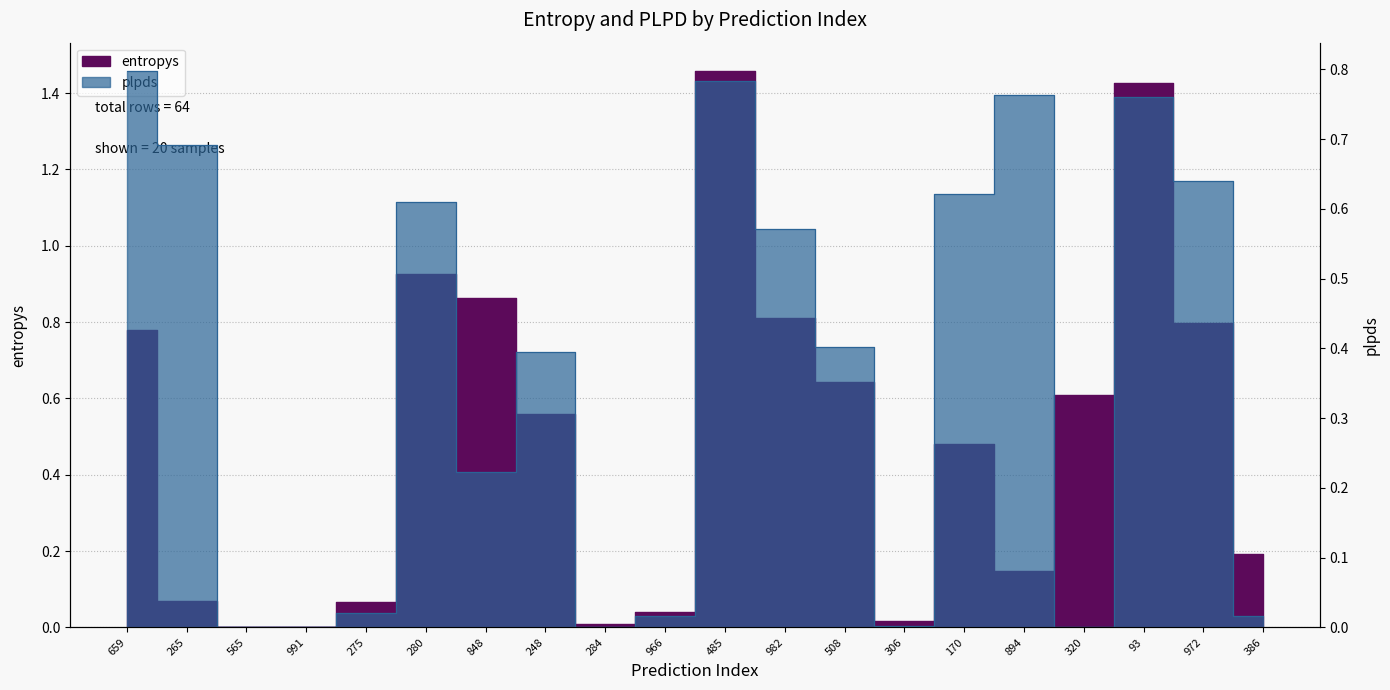

Which category has the highest value across all series?

485